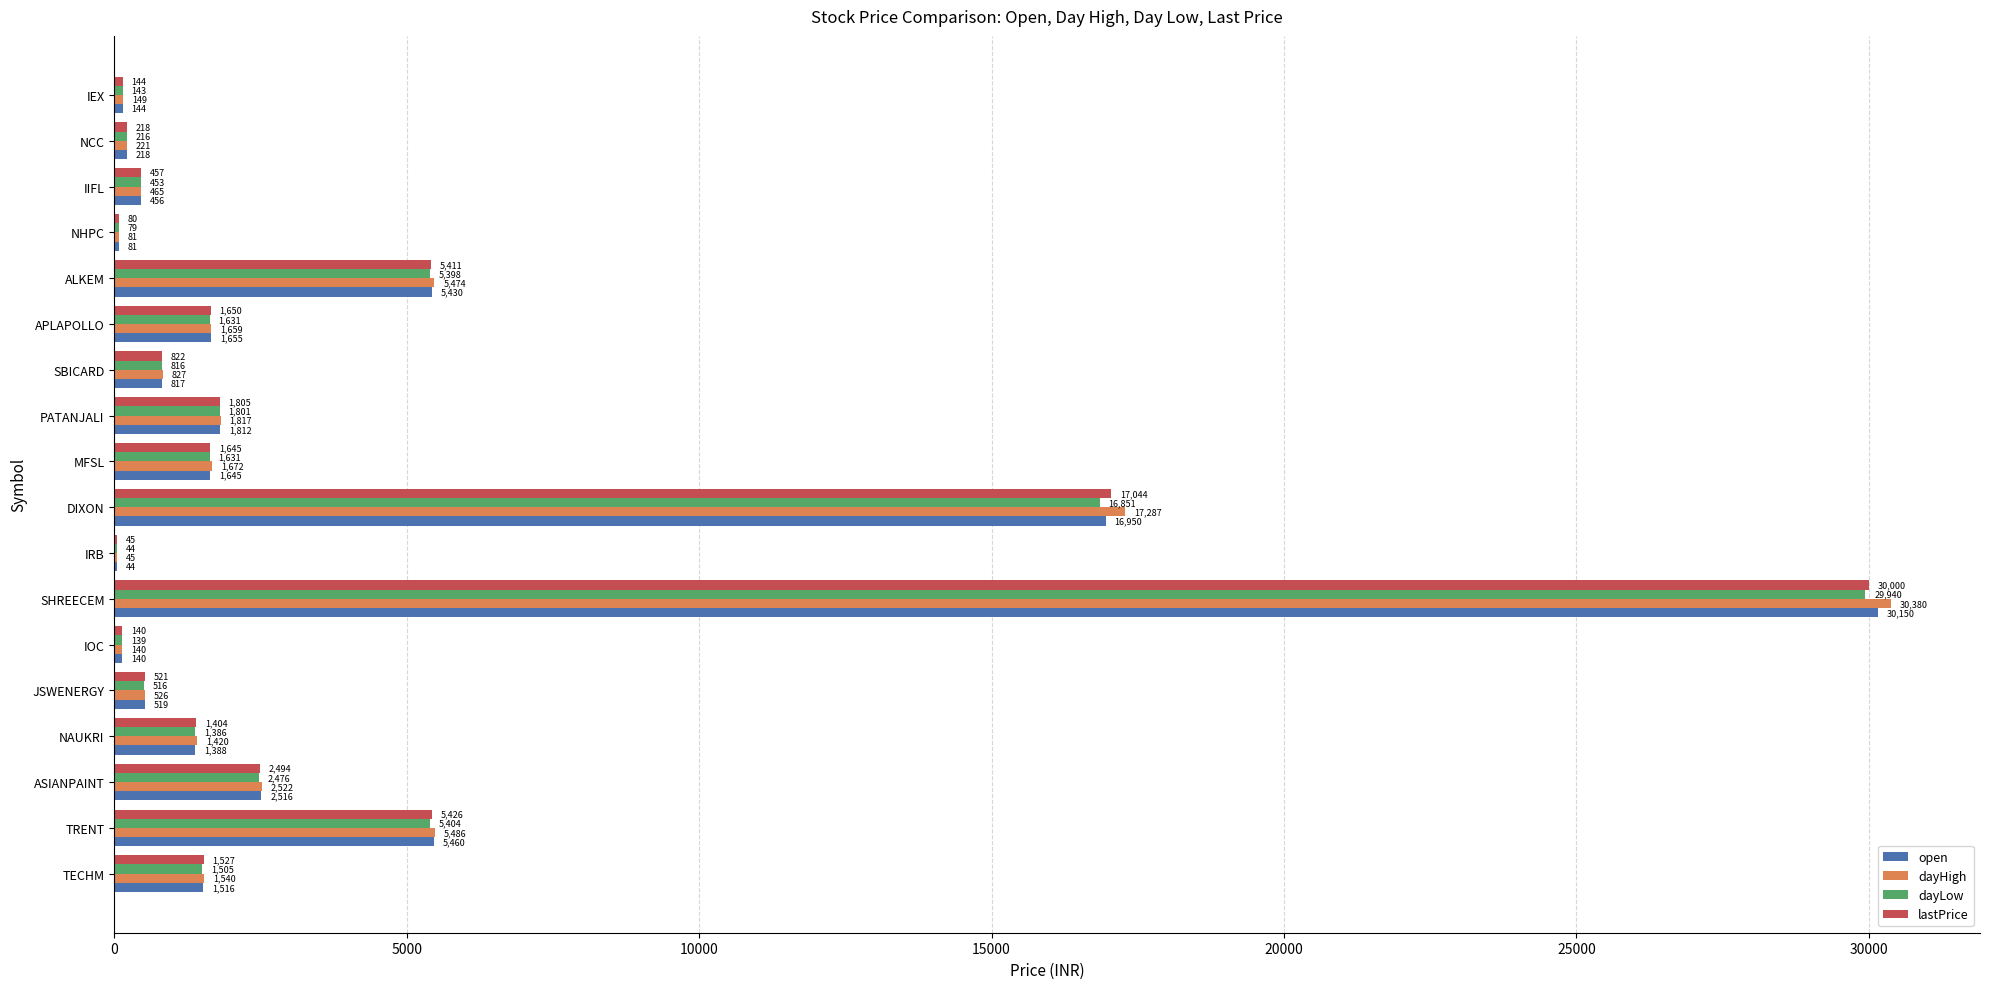

Which category has the highest value in the open series?

SHREECEM